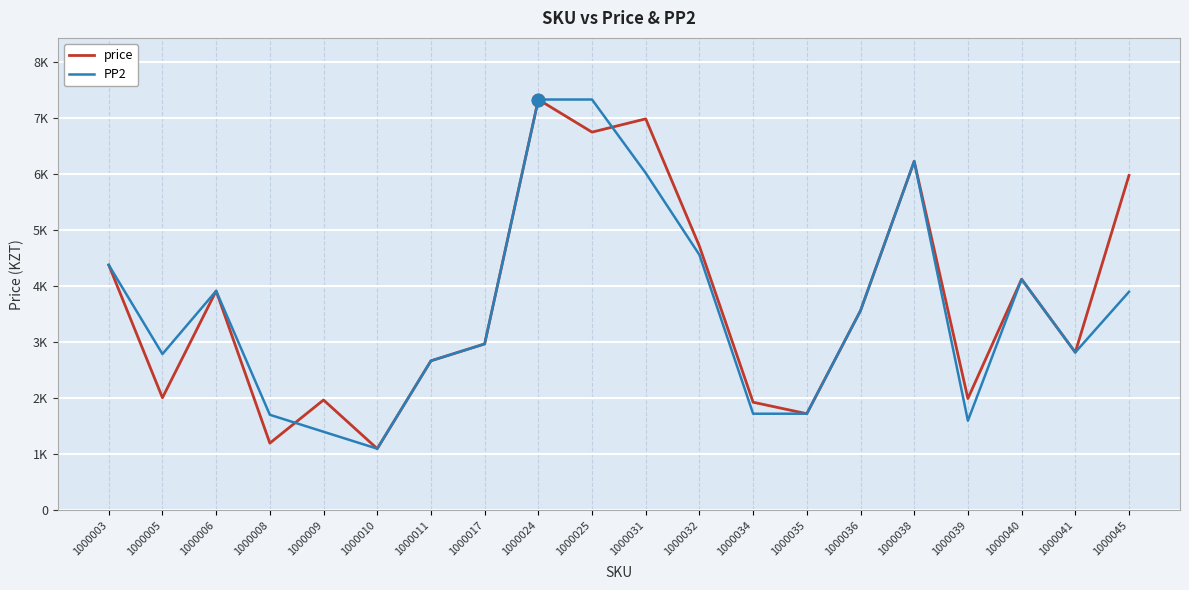

Is this an area chart (filled region under the line)?

No